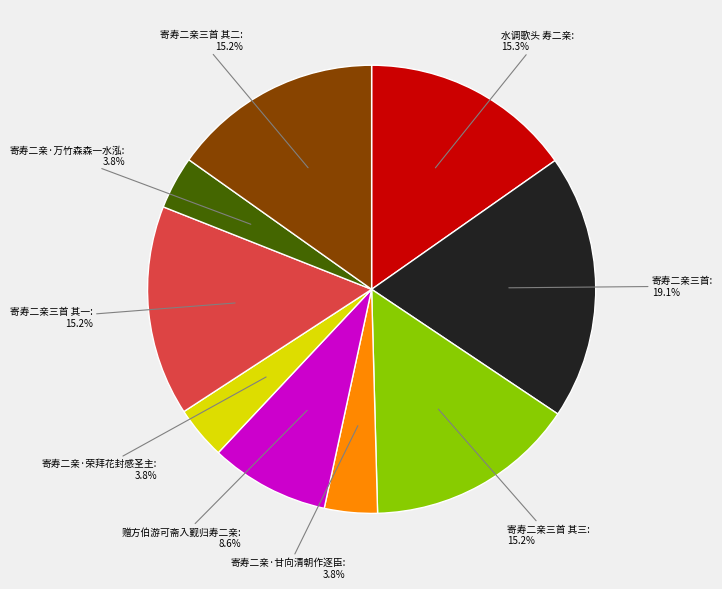

Is there a majority slice in this chart?

No